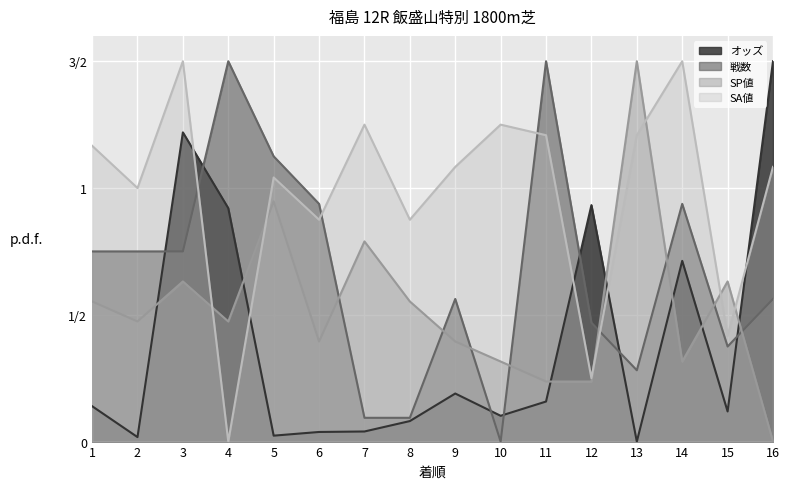

Rank the categories by 戦数 value from highest to lowest.

4, 11, 5, 6, 14, 1, 2, 3, 9, 16, 12, 15, 13, 7, 8, 10